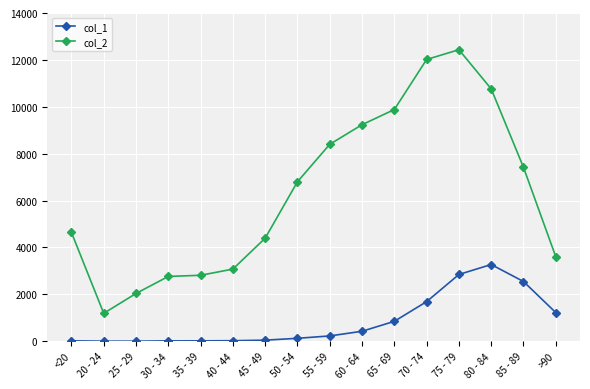

Where is the first local minimum for col_2?

20 - 24